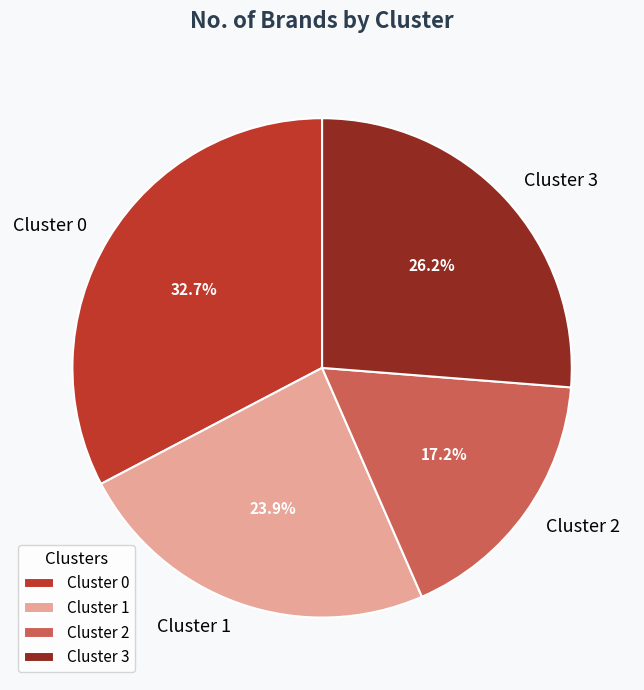

Count the number of slices in the pie.

4